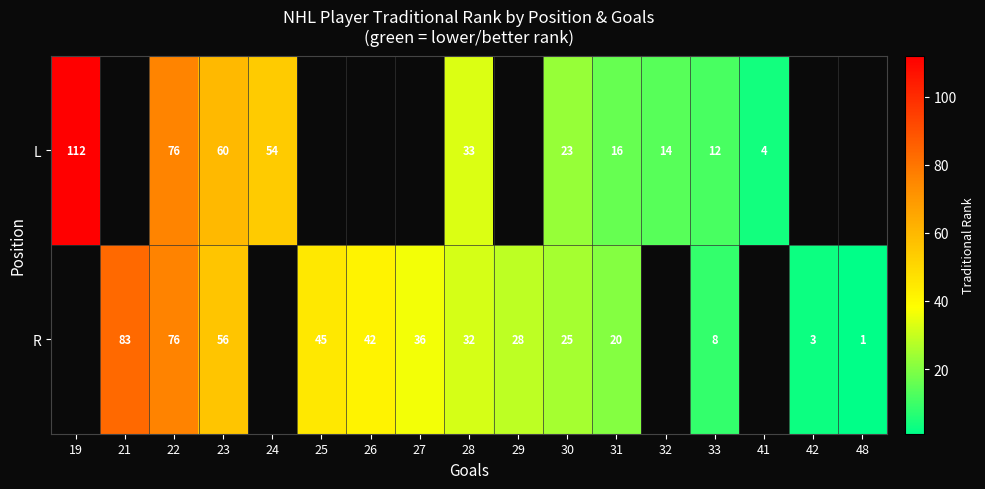

Is the value of L at 31 greater than the value of R at 26?

No